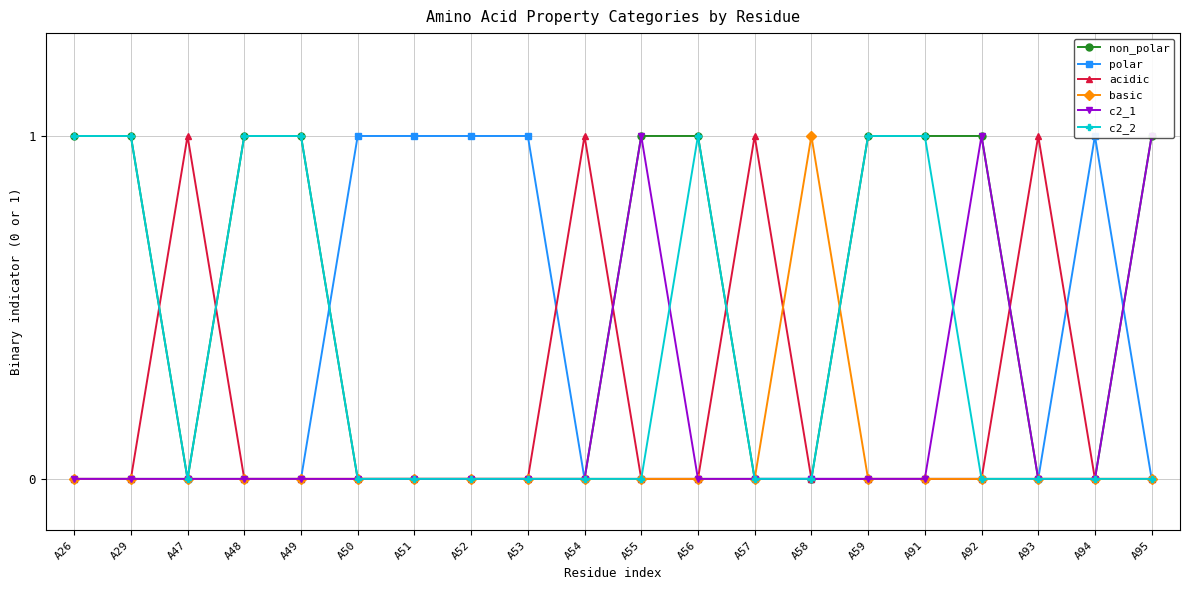

In c2_2, how many points are higher than both neighbors (excluding endpoints)?

1